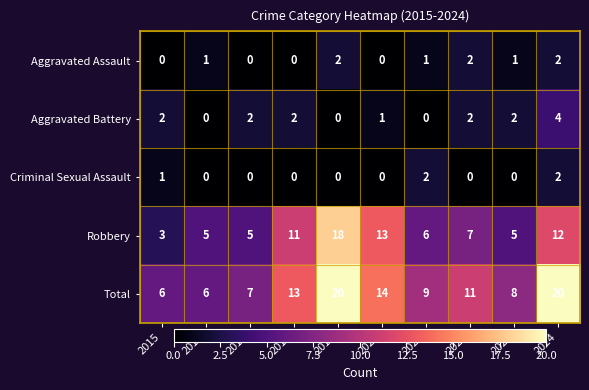

Rank the series at 2023 from lowest to highest value.

Criminal Sexual Assault, Aggravated Assault, Aggravated Battery, Robbery, Total